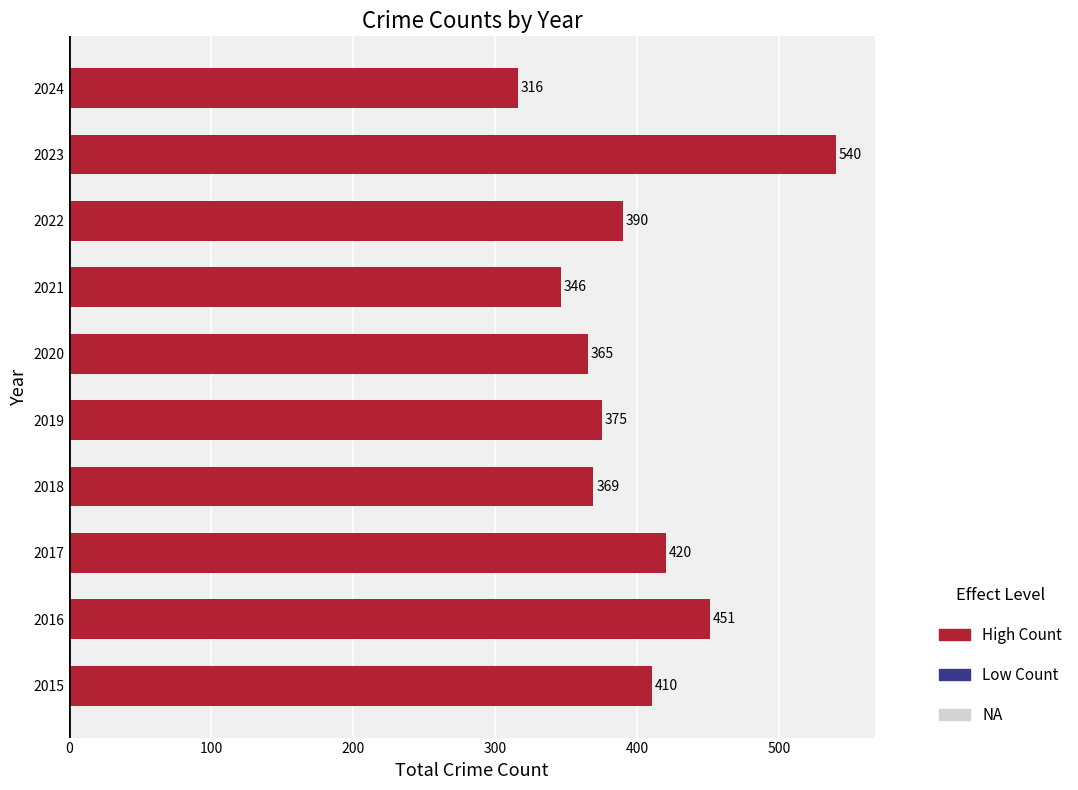

What is the ratio of the value at 2022 to the value at 2017?

0.9